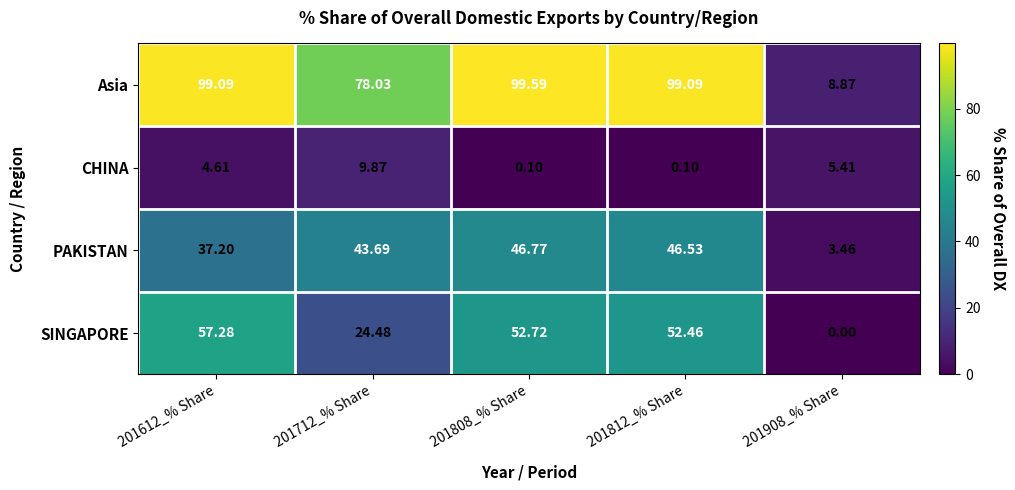

Rank the series by their maximum value, from lowest to highest.

CHINA, PAKISTAN, SINGAPORE, Asia